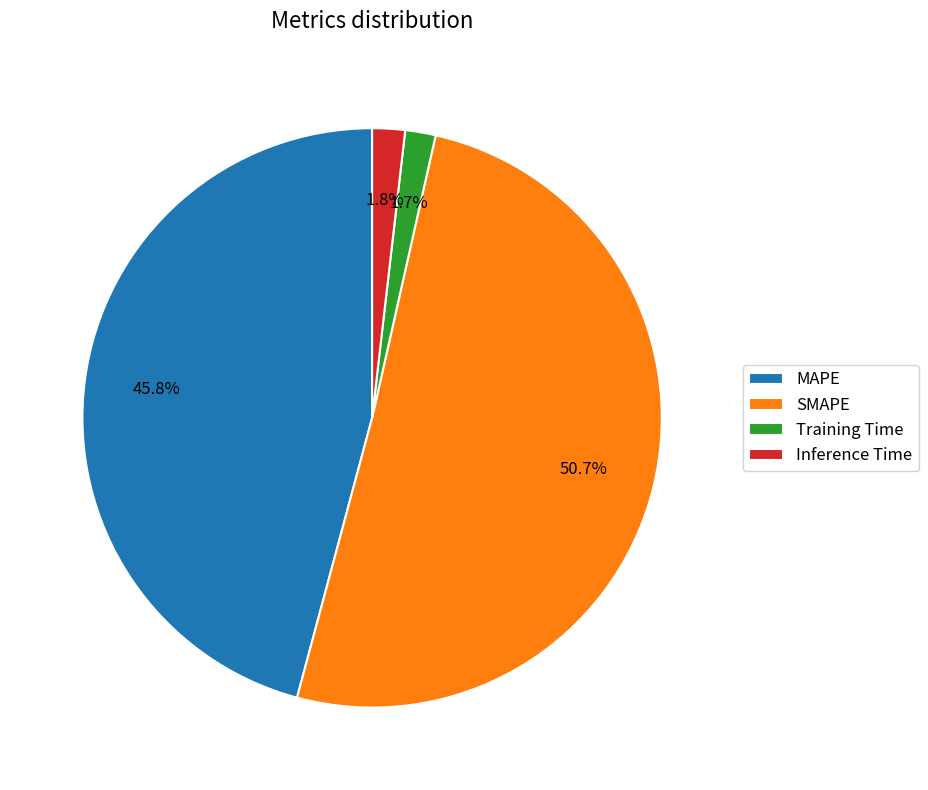

To the nearest percent, what is the difference between the Training Time and SMAPE slice percentages?

49%